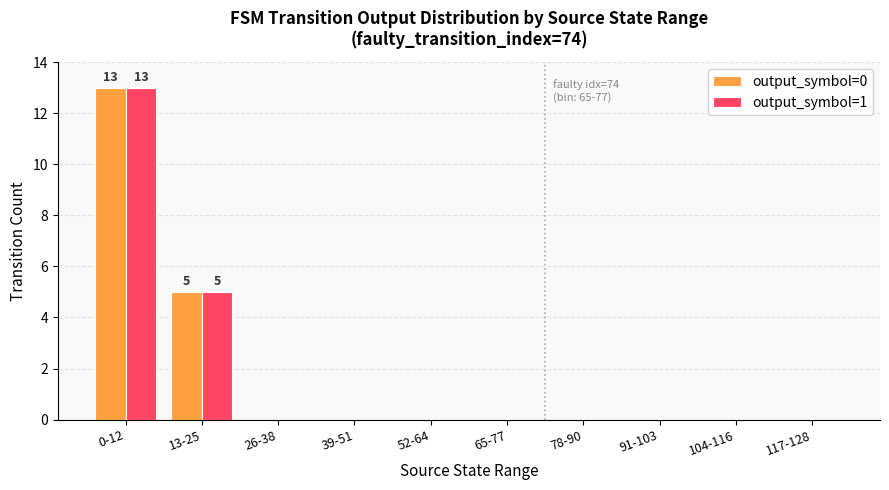

What is the total value across all series at 13-25?

10